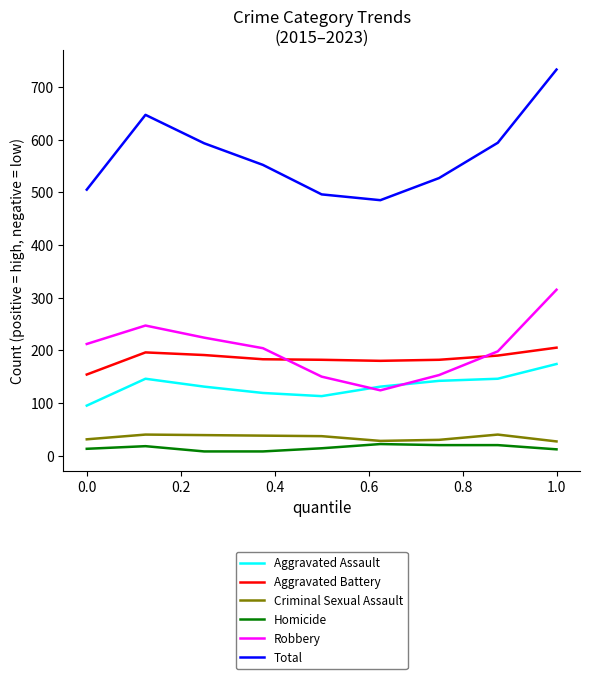

What is the maximum value shown in the chart?

733